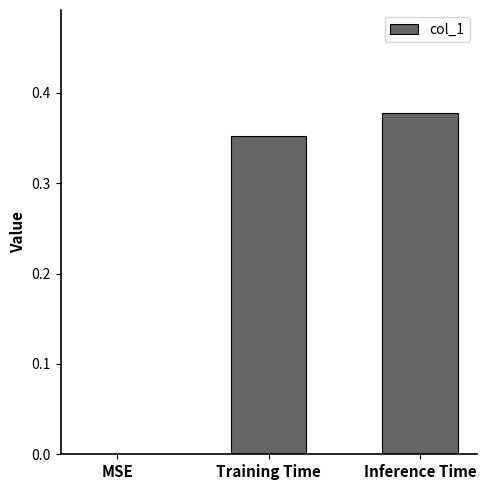

At which category does the chart reach its peak across all series?

Inference Time